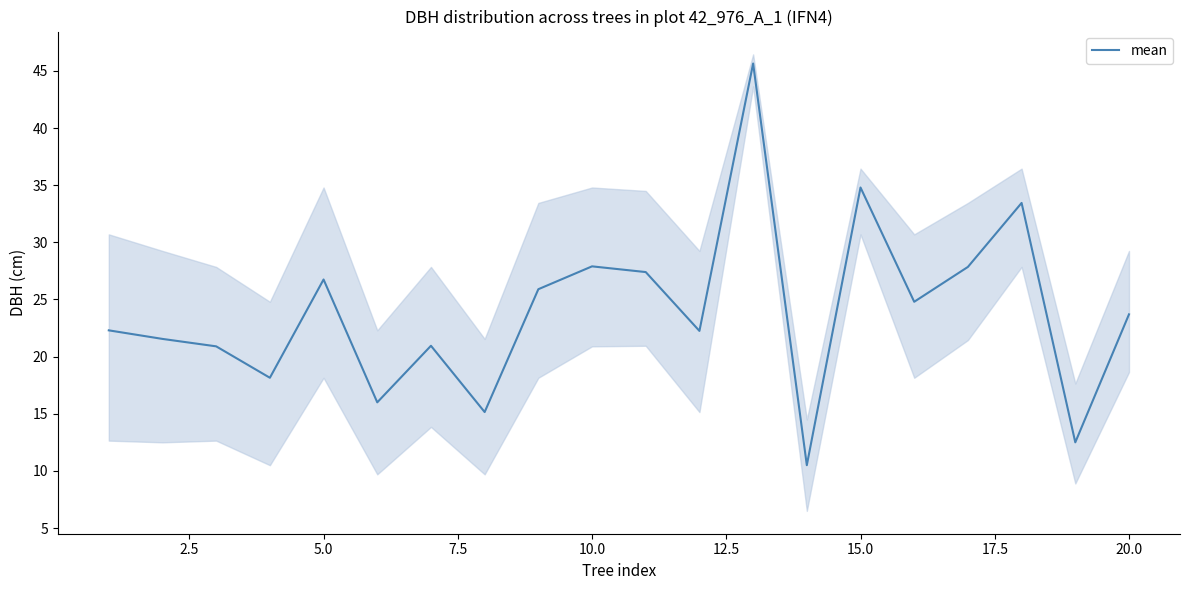

What is the value of the 10th point from the left?

27.9